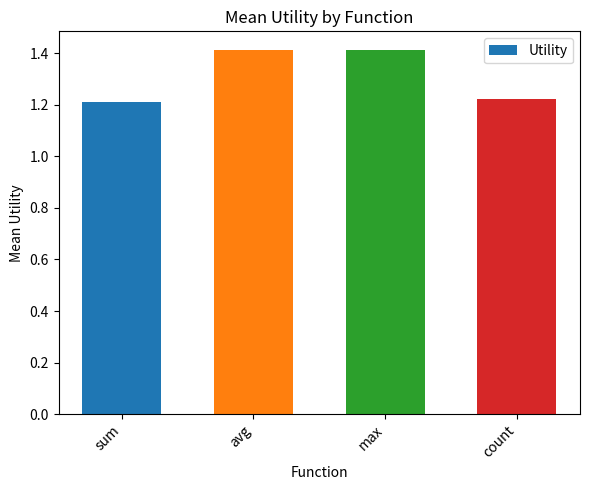

What is the sum of all values?

5.3